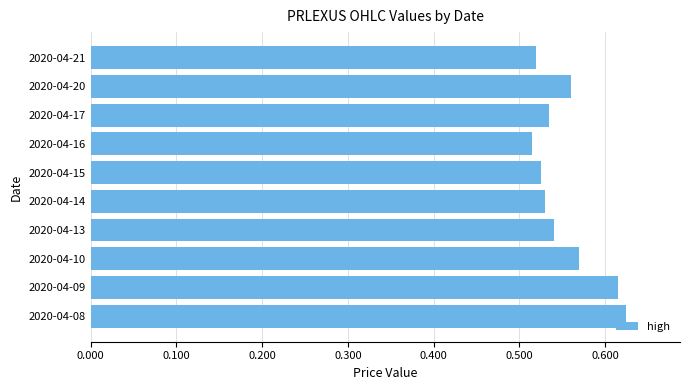

What is the sum of all values?

5.5